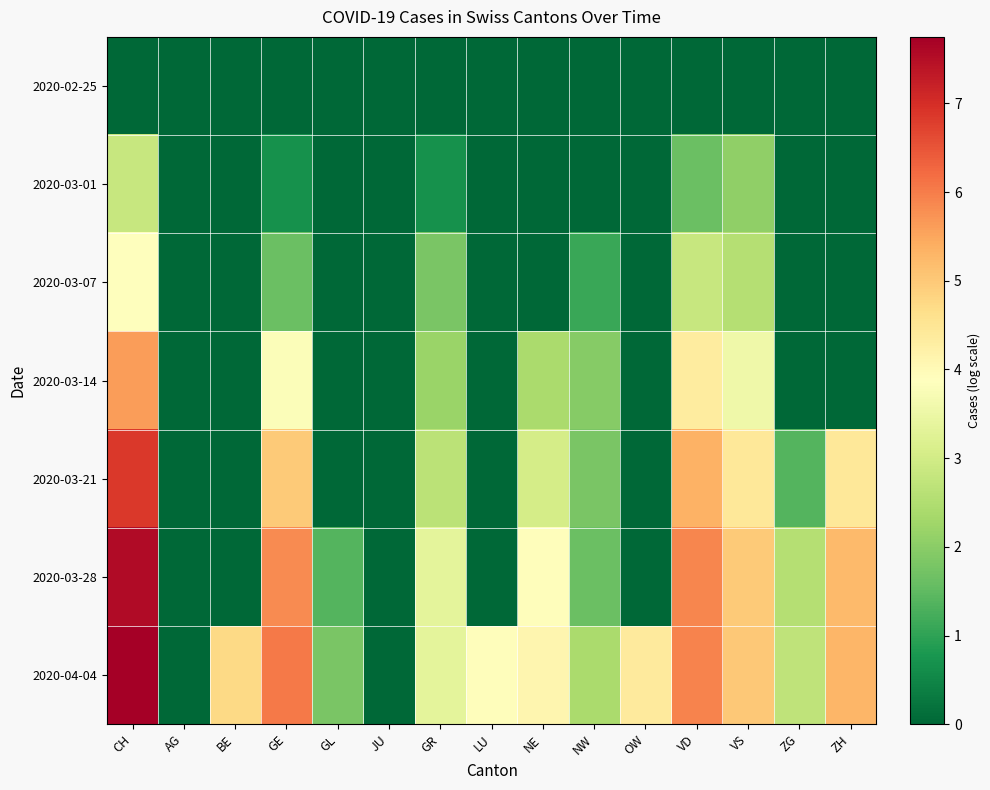

At how many categories does at least one series exceed 2?

12